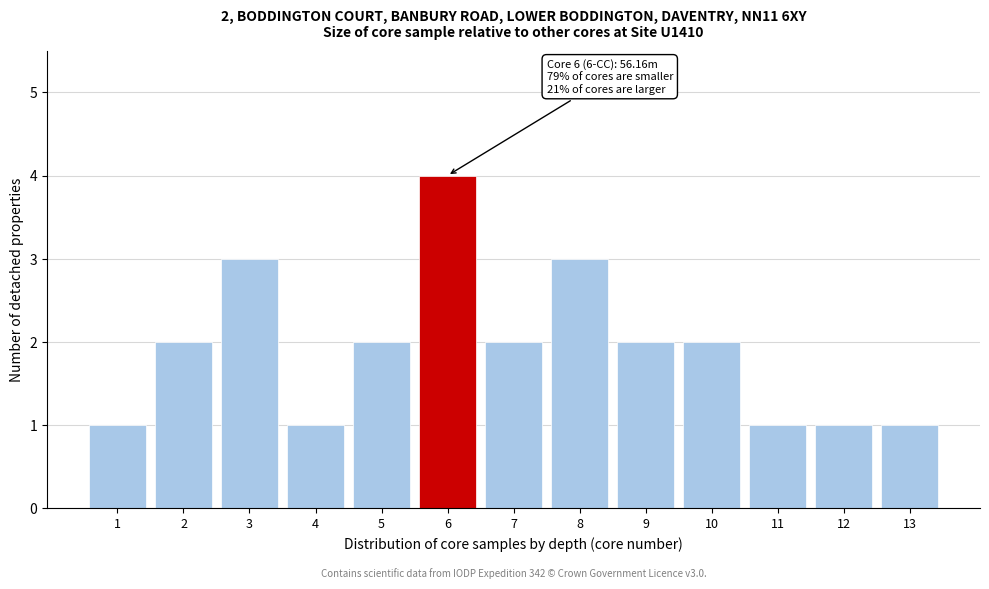

Reading left to right, transcribe all the data shown in this chart.

1=1	2=2	3=3	4=1	5=2	6=4	7=2	8=3	9=2	10=2	11=1	12=1	13=1